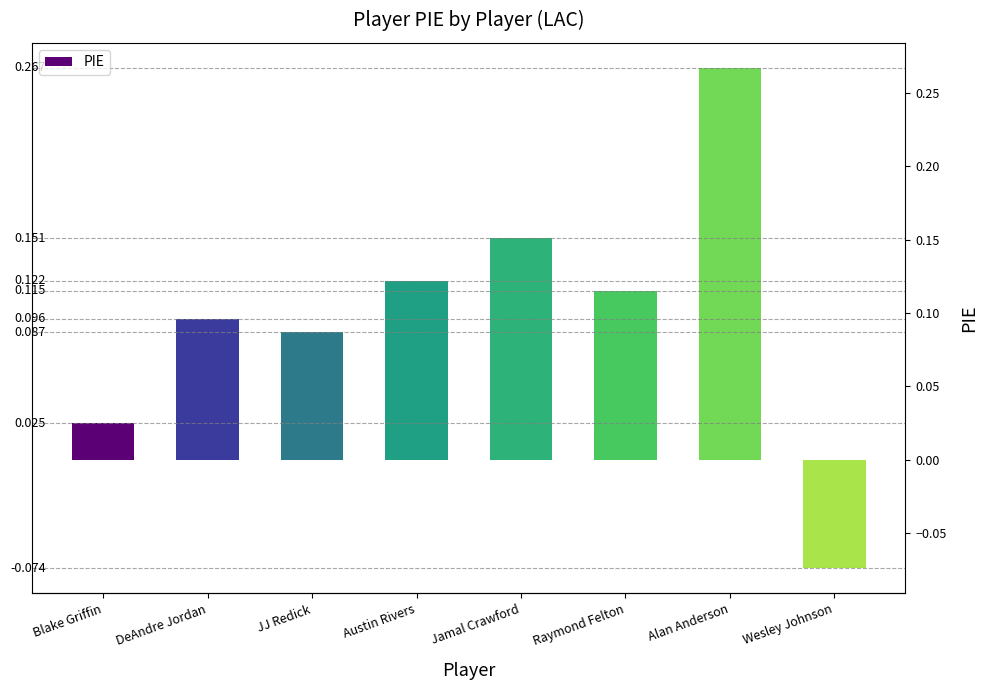

At which category does the chart reach its minimum across all series?

Wesley Johnson